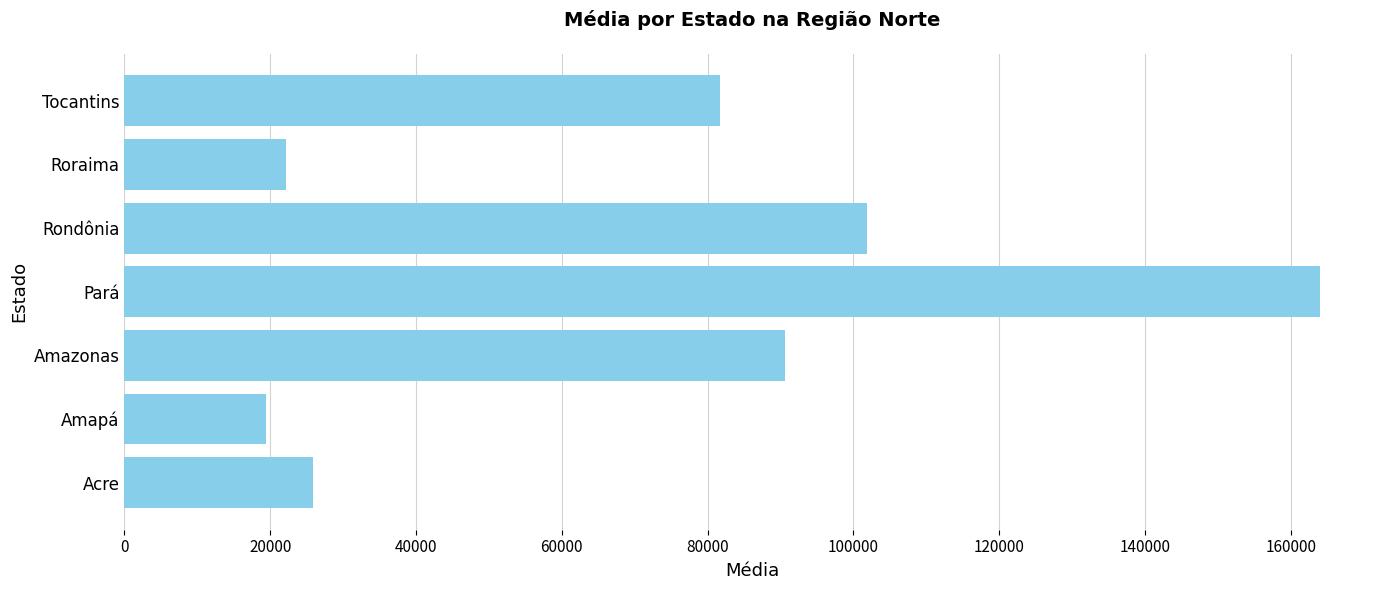

Read the value at Rondônia.

101856.8